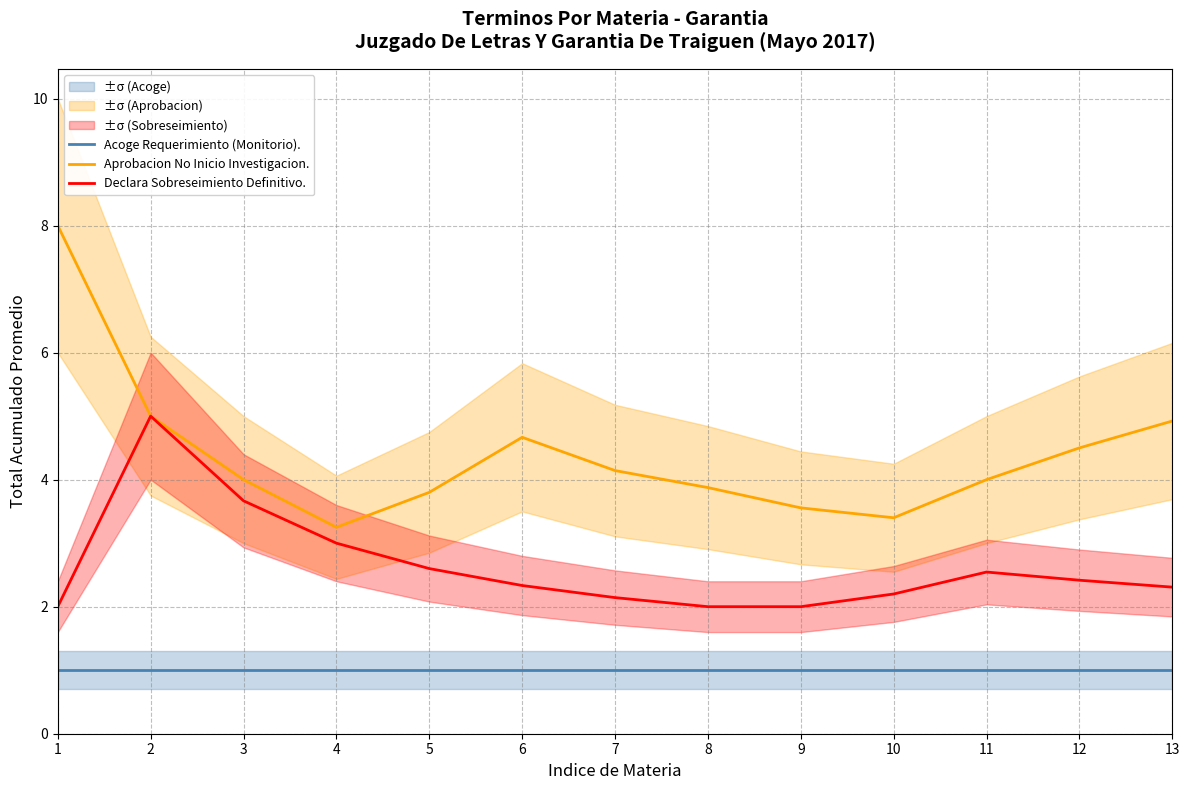

What is the sum of the Declara Sobreseimiento Definitivo. values at 10 and 4?

5.2